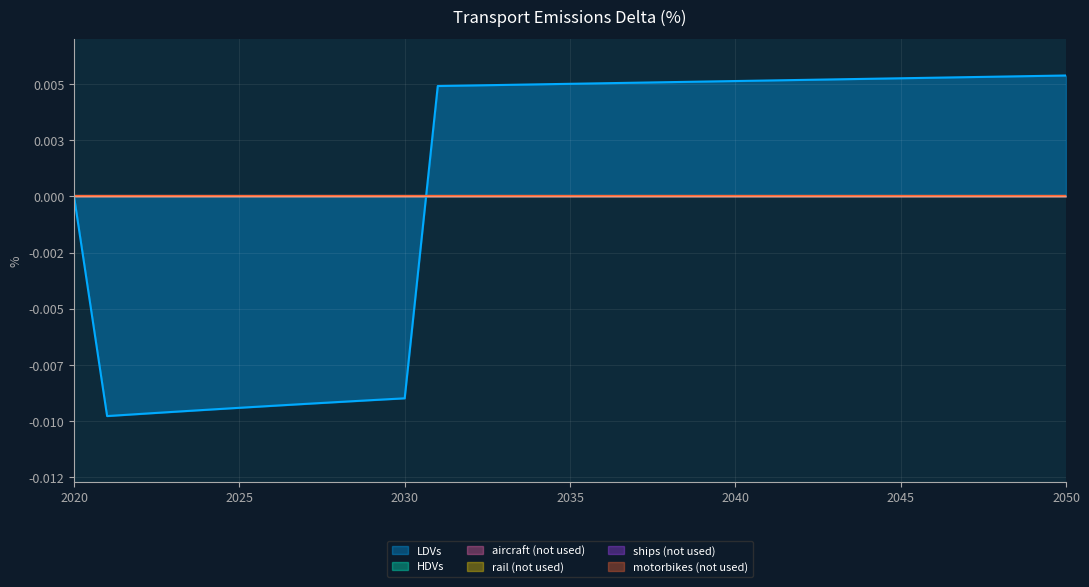

True or false: rail (not used) has a value of 0.0 at 2048.

True